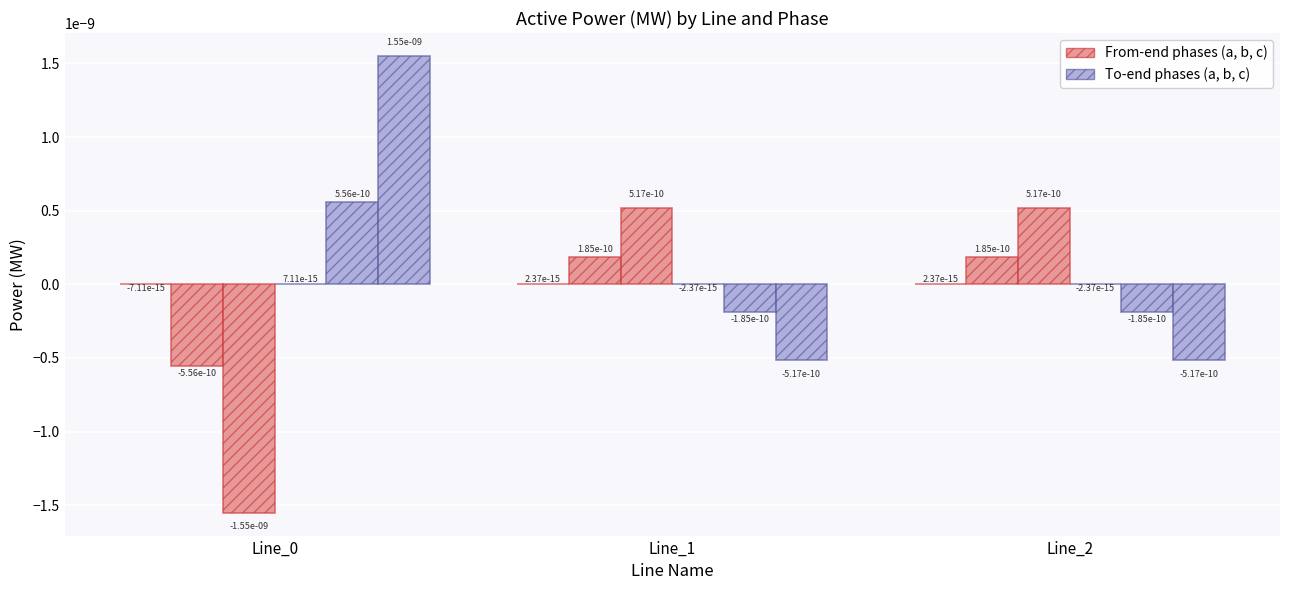

Are the bars horizontal?

No